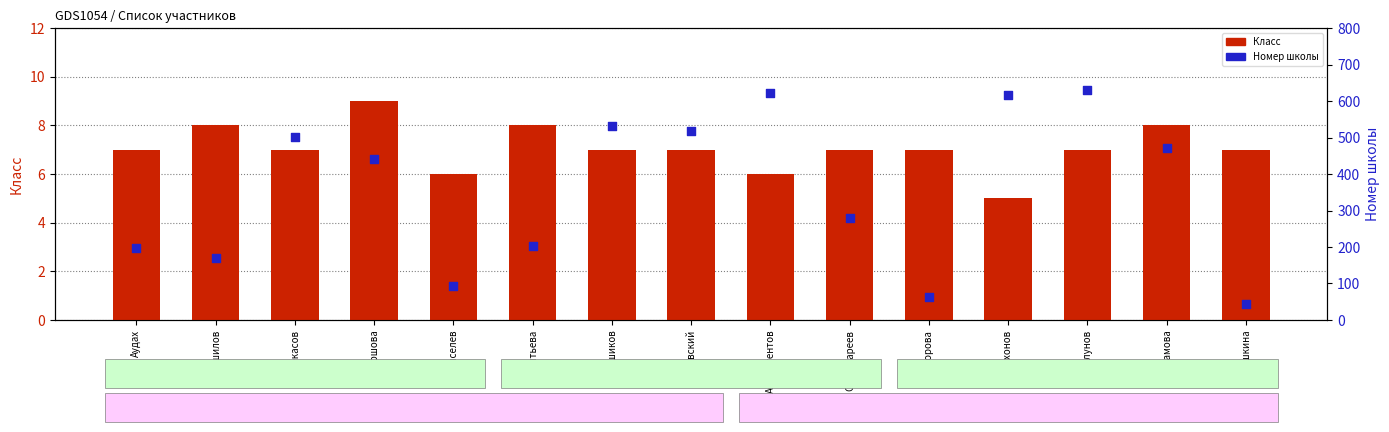

Which series contains the highest Y value?

Номер школы